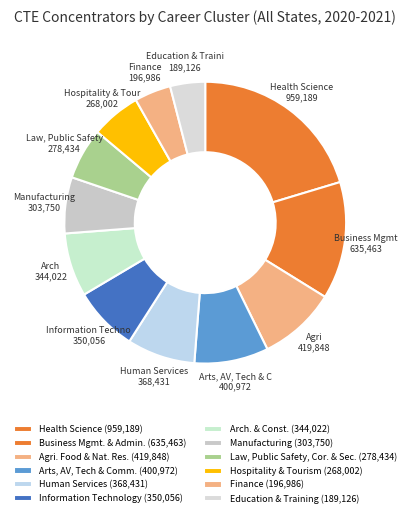

Is there any slice that represents more than half of the pie?

No